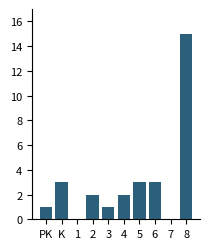

Reading left to right, transcribe all the data shown in this chart.

PK=1	K=3	1=0	2=2	3=1	4=2	5=3	6=3	7=0	8=15